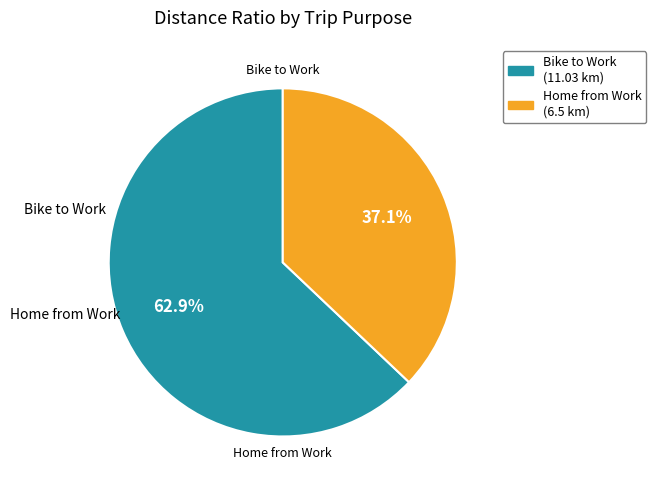

Count the number of slices in the pie.

2